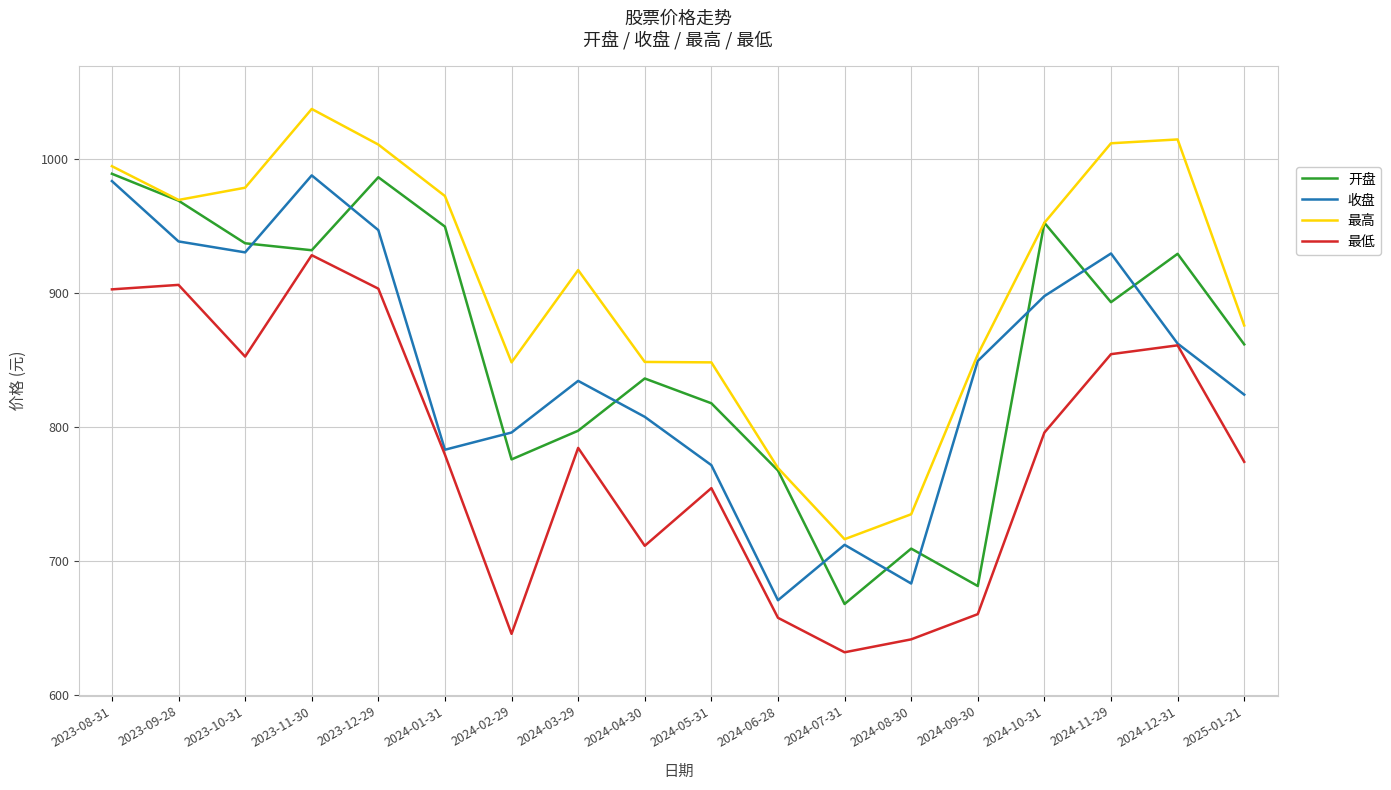

True or false: 最高 and 最低 cross at least once.

False